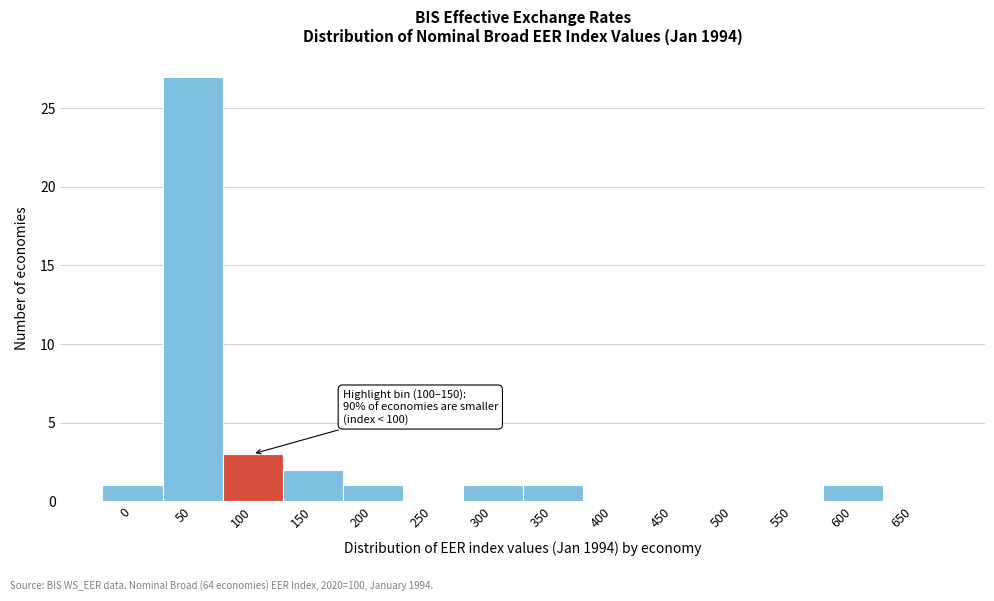

Reading left to right, list all the values displayed in this chart.

0=1	50=27	100=3	150=2	200=1	250=0	300=1	350=1	400=0	450=0	500=0	550=0	600=1	650=0